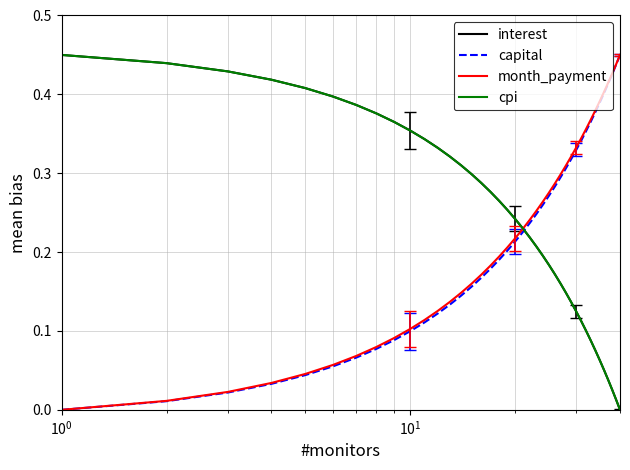

After their last crossing, which series has the higher values: capital or interest?

capital